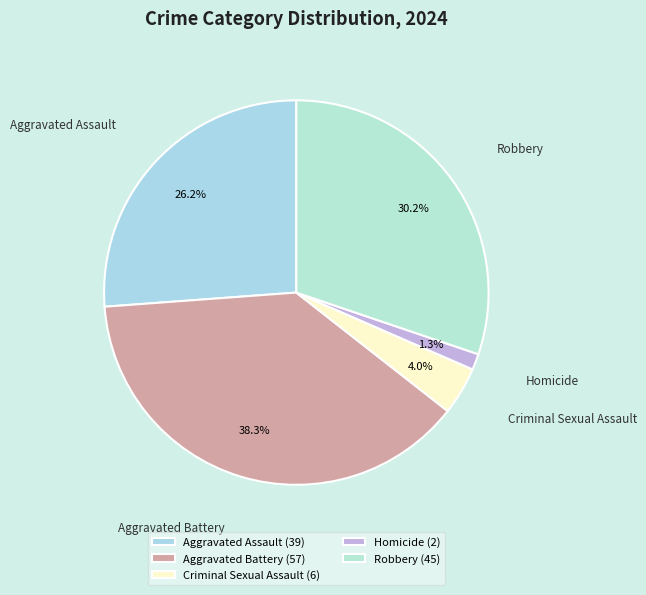

How many slices are in this pie chart?

5